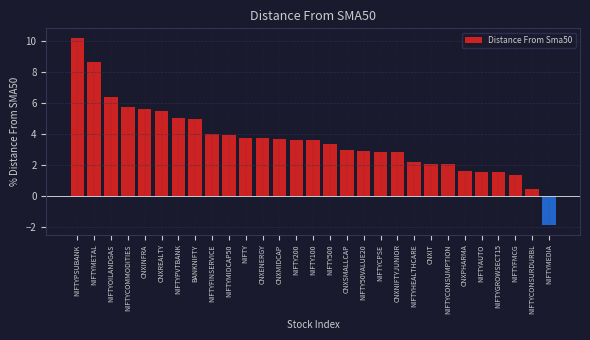

What is the label of the 29th bar from the left?

NIFTYMEDIA